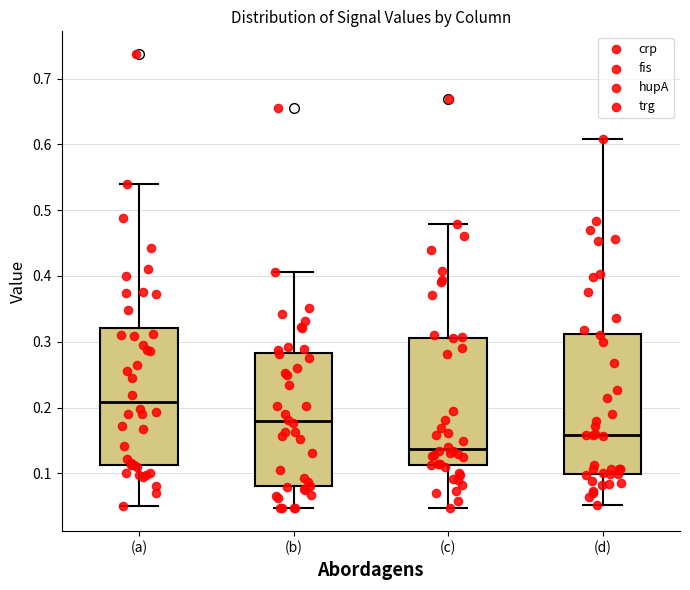

Where does the upper whisker of the box for (d) end on the y-axis? The values are not printed on the chart, so give them approximately, as read against the axis.

0.61